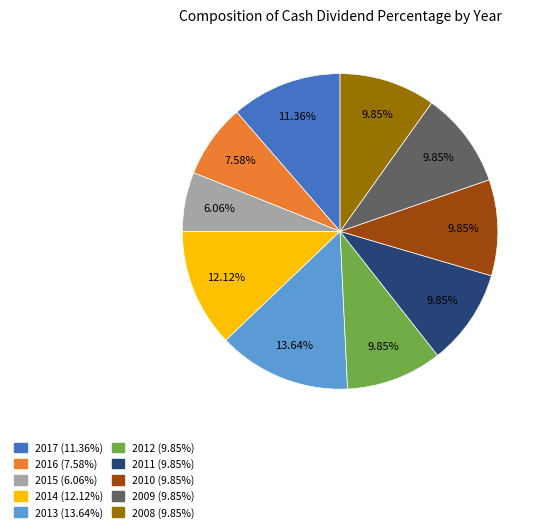

Is there a majority slice in this chart?

No